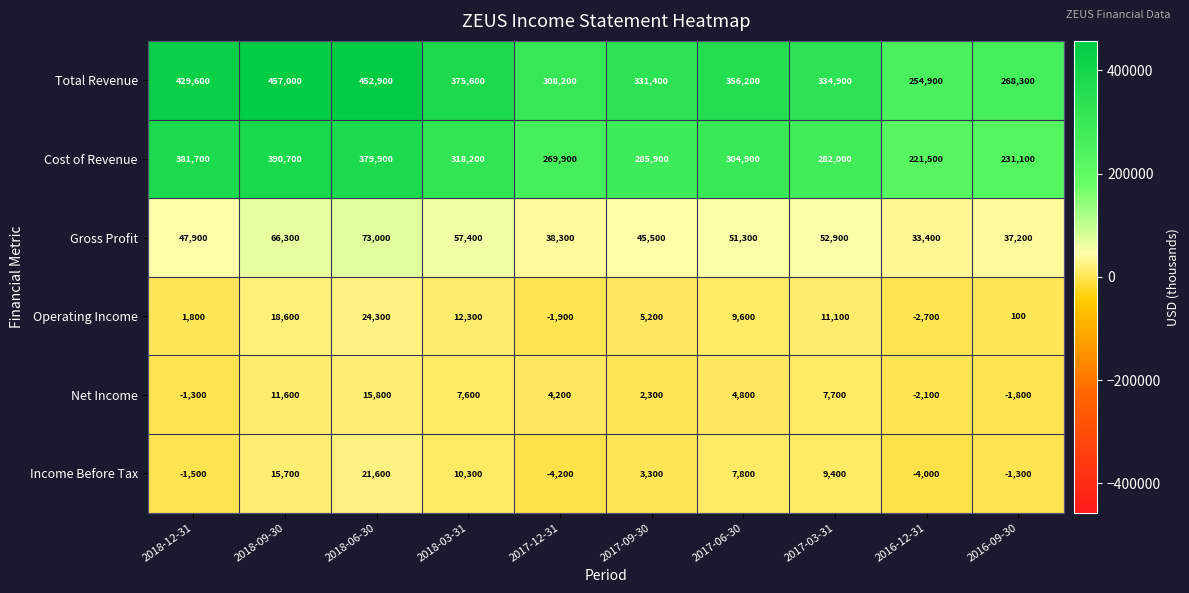

How many data points does each series have?

10